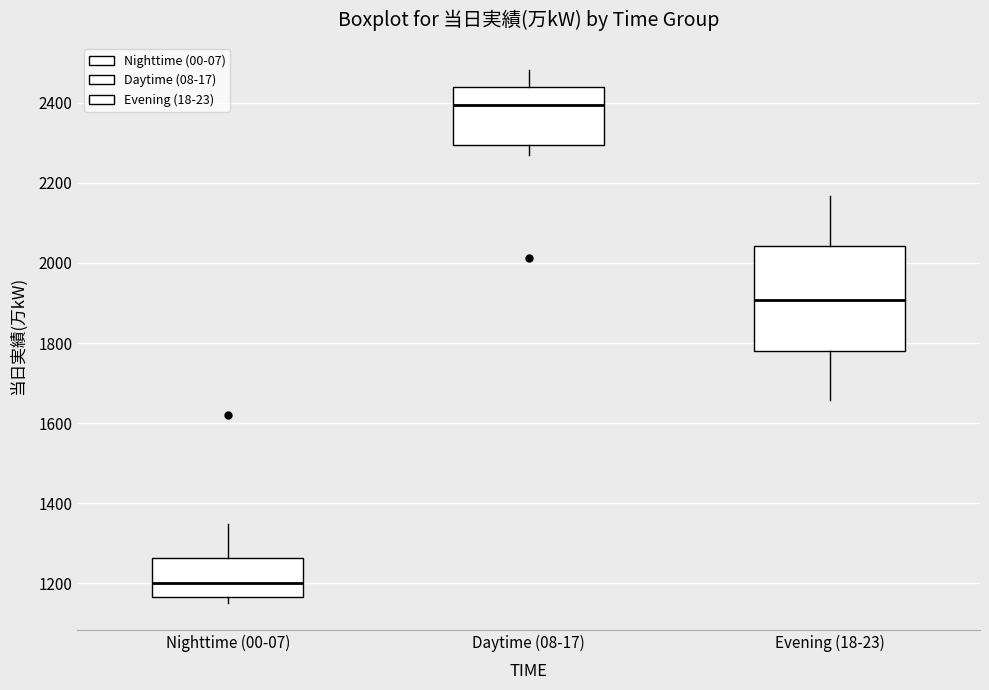

Reading left to right, read every box against the y-axis: the position of its median line, the range the box covers, and the ends of its whiskers. The values are not printed on the chart, so give them approximately, as read against the axis.

Nighttime (00-07): median 1200, box 1160 to 1260, whiskers 1160 (just below the box's lower edge) to 1340
Daytime (08-17): median 2400, box 2300 to 2440, whiskers 2260 to 2480
Evening (18-23): median 1900, box 1780 to 2040, whiskers 1660 to 2160